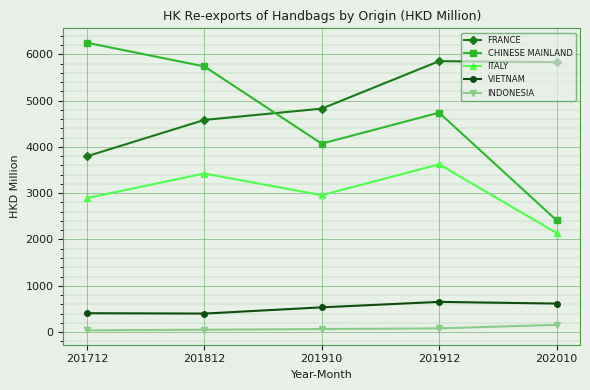

What is the value of the INDONESIA point at the 2nd from the left?

49.9